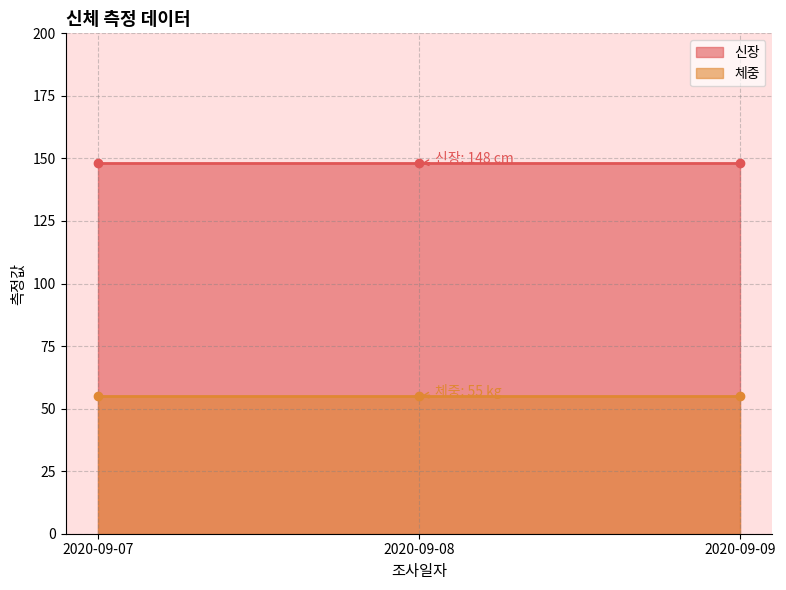

Which has a higher value, 2020-09-08 or 2020-09-08?

2020-09-08